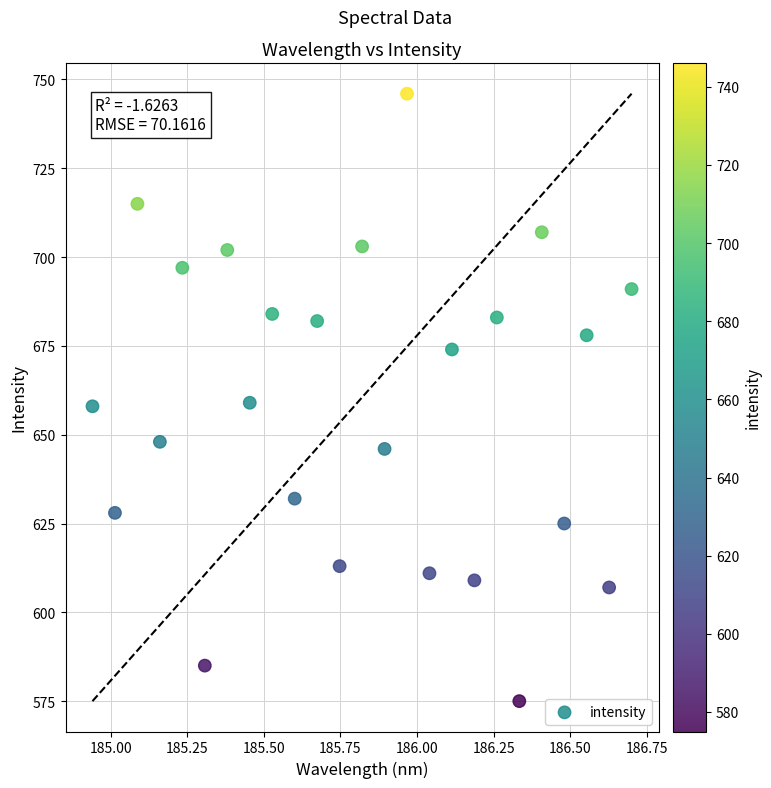

What is the range of Y values (max minus min)?

171